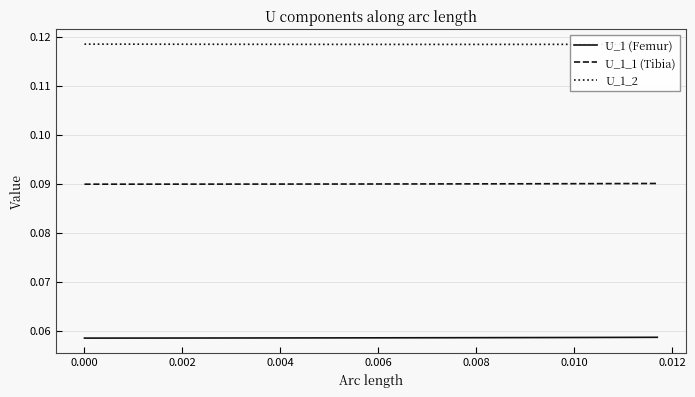

Rank the series by their maximum value, from highest to lowest.

U_1_2, U_1_1 (Tibia), U_1 (Femur)